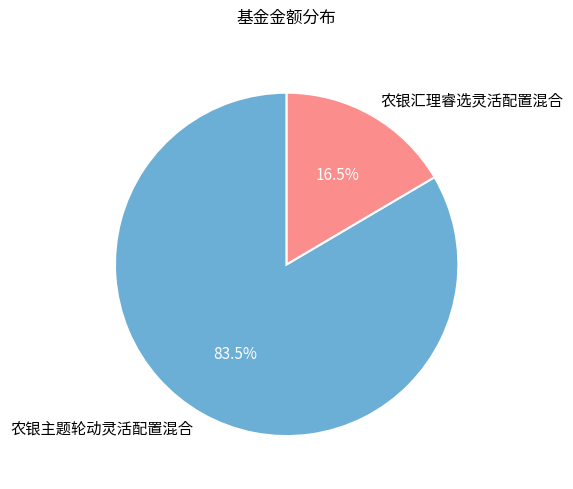

To the nearest percent, what is the difference between the largest and smallest slice percentages?

67%